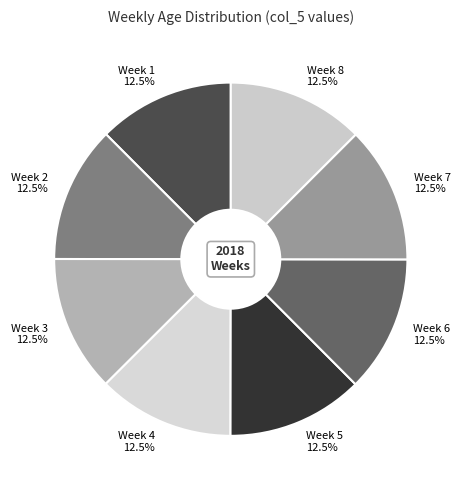

Approximately how many times larger is the value at Week 7 12.5% compared to Week 1 12.5%?

1.0